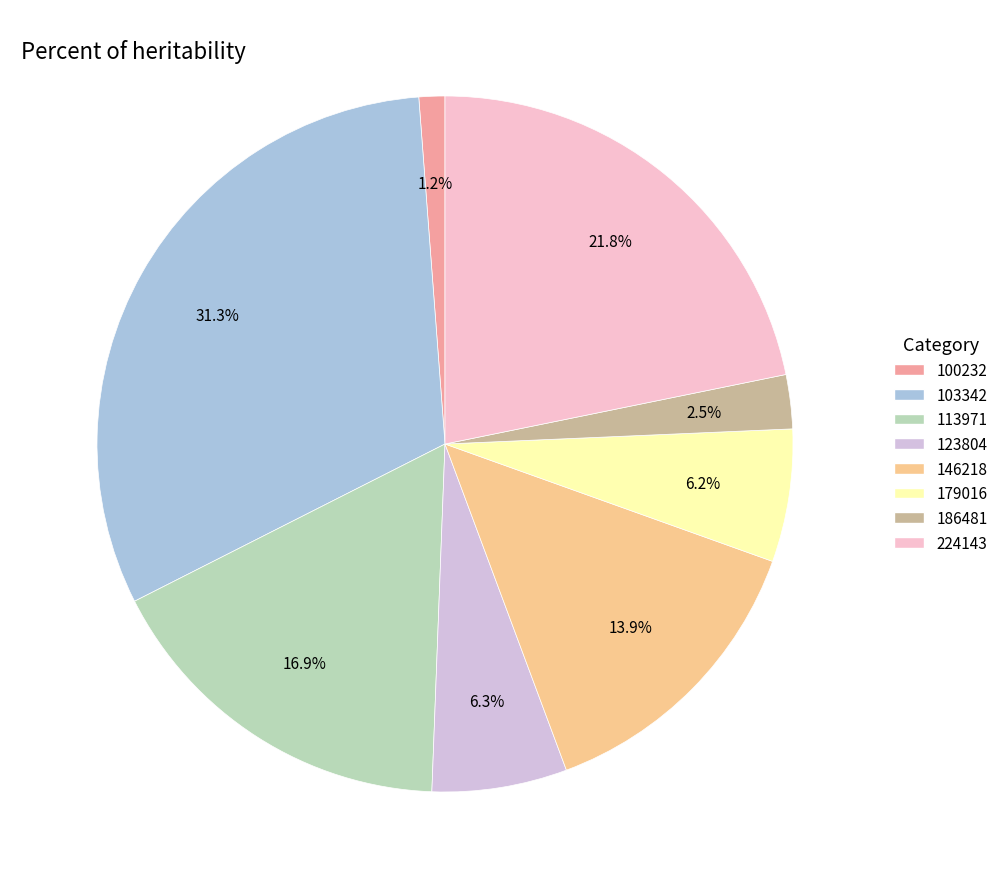

Does any single category account for the majority?

No